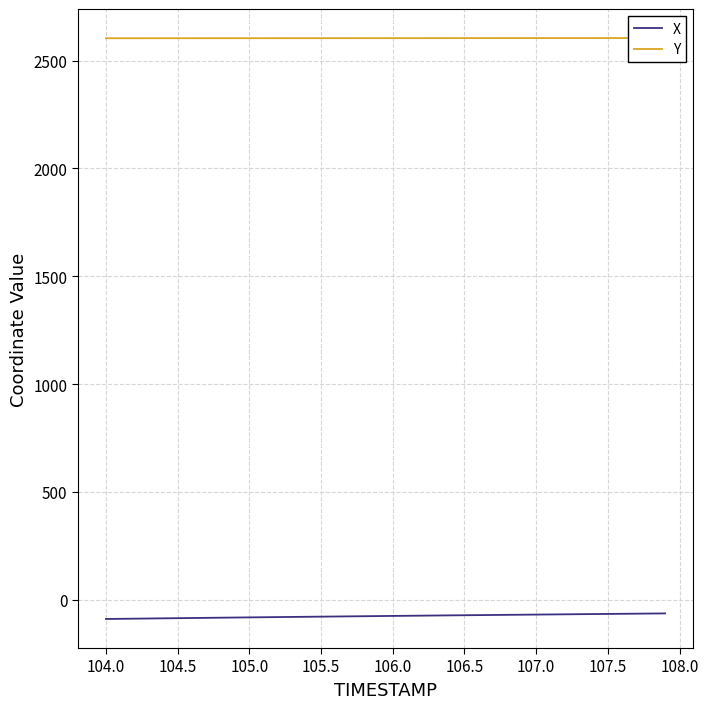

What is the lowest value of the X series?

-89.2